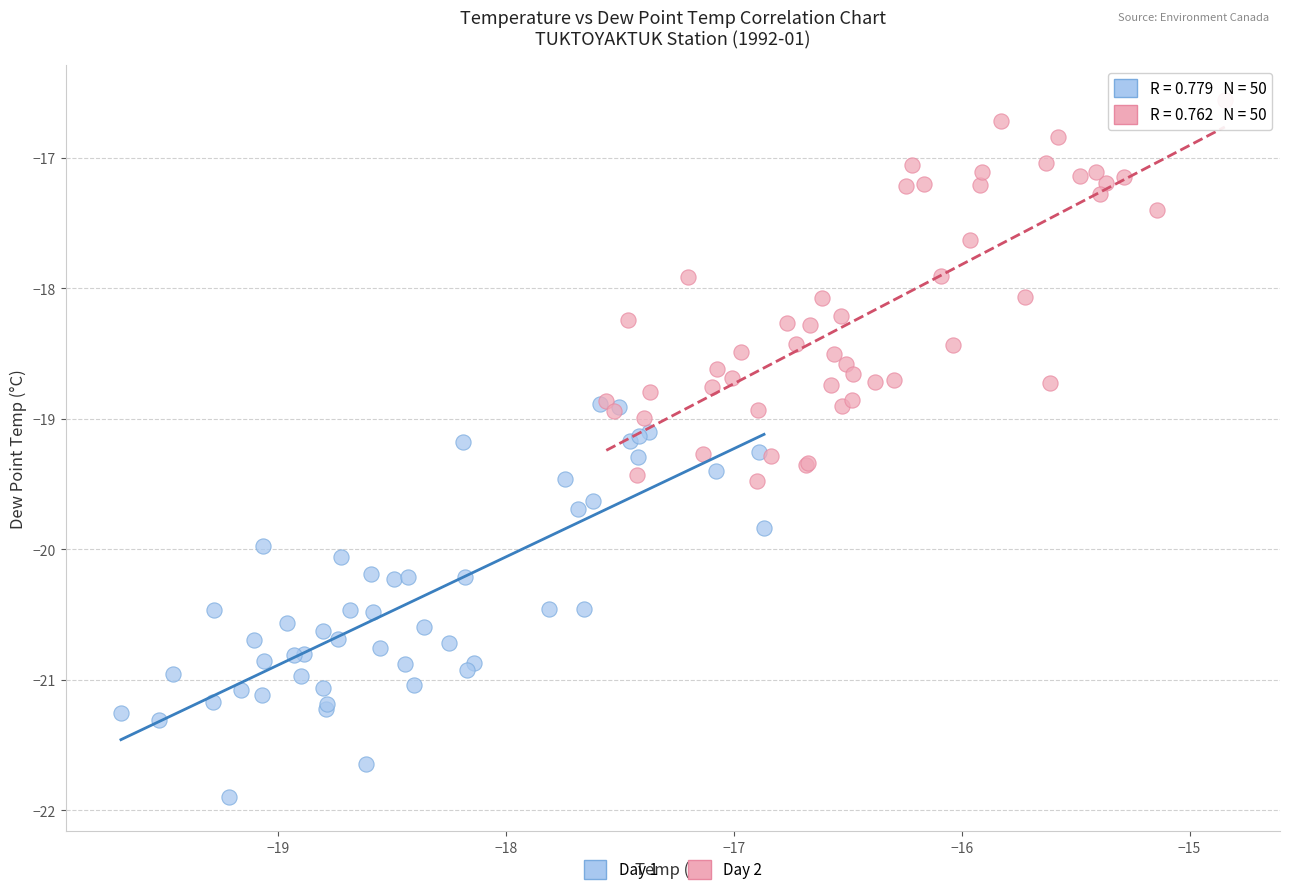

What are all the series names shown in the legend?

Day 1, Day 2